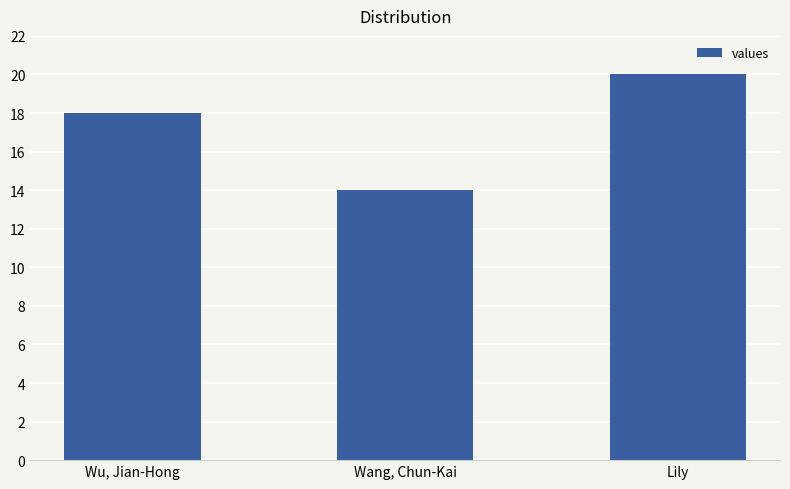

Which has a higher value, Lily or Wang, Chun-Kai?

Lily